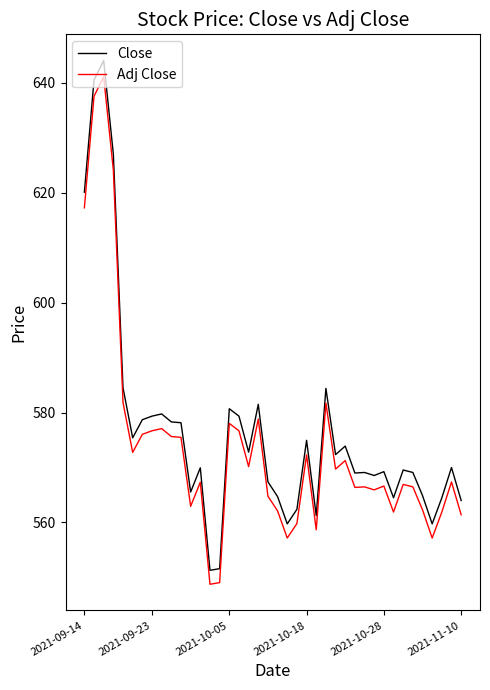

What are all the series names shown in the legend?

Close, Adj Close